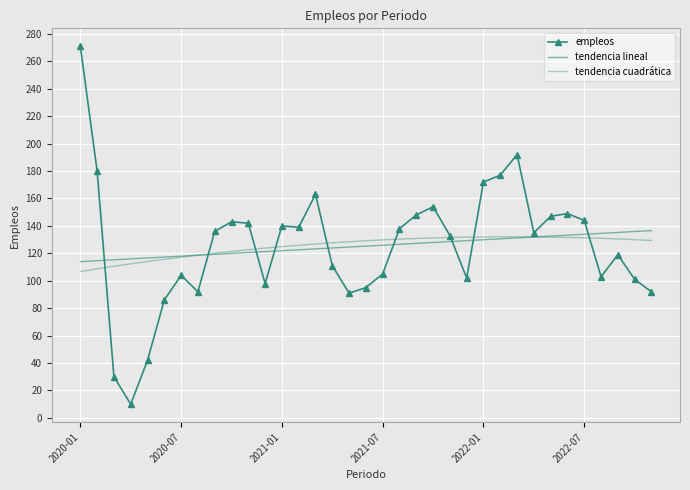

Which category has the highest value in the tendencia cuadrática series?

26